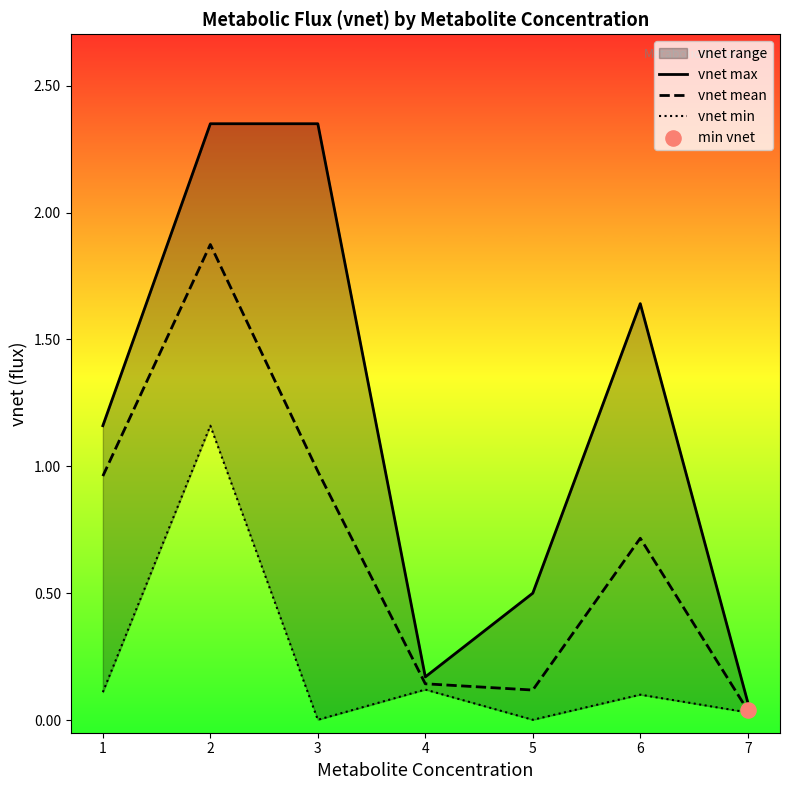

At how many categories does at least one series exceed 0?

7